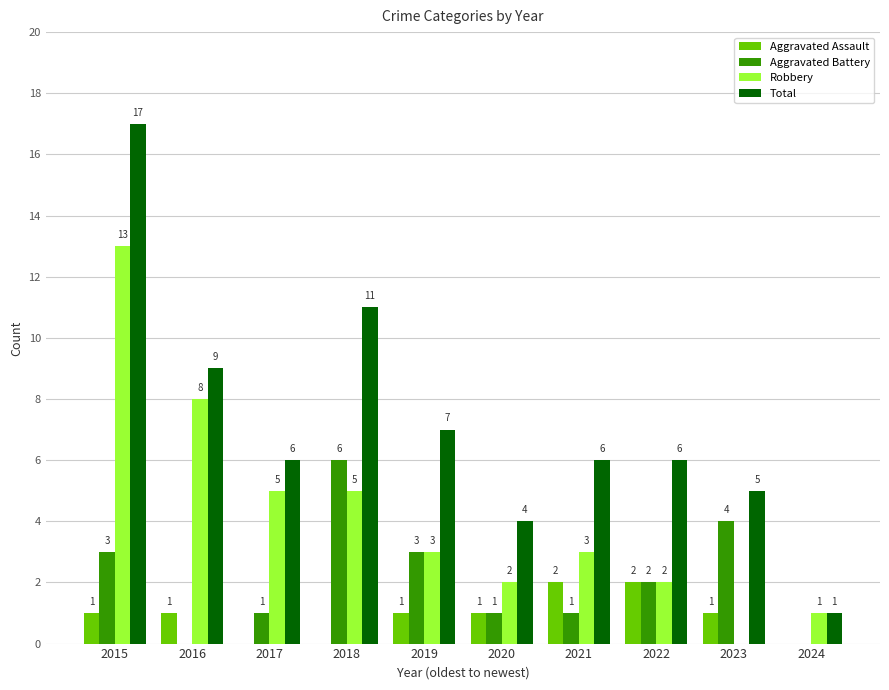

How many groups of bars are there?

10